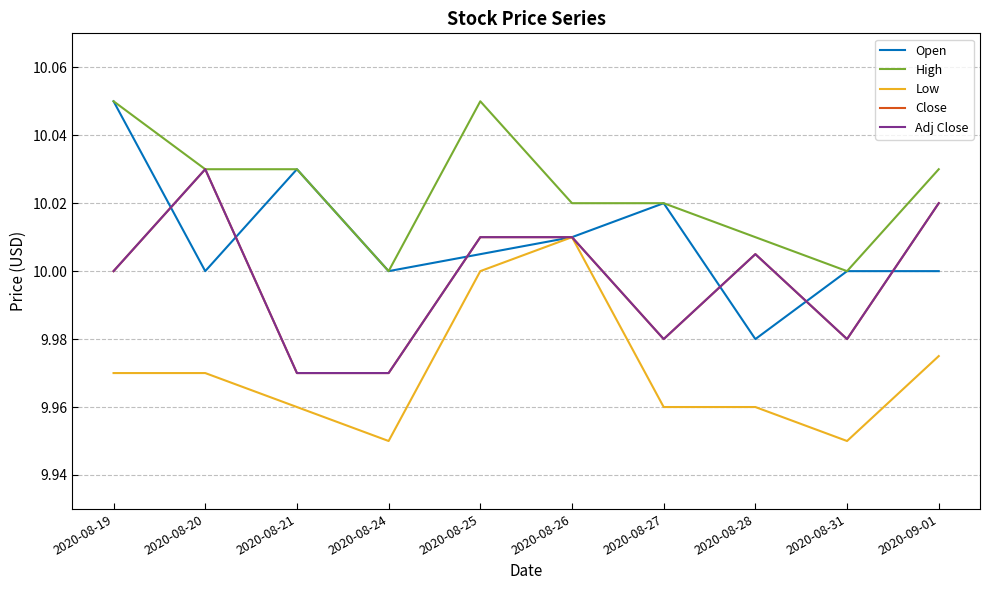

Does the chart have visible grid lines?

Yes